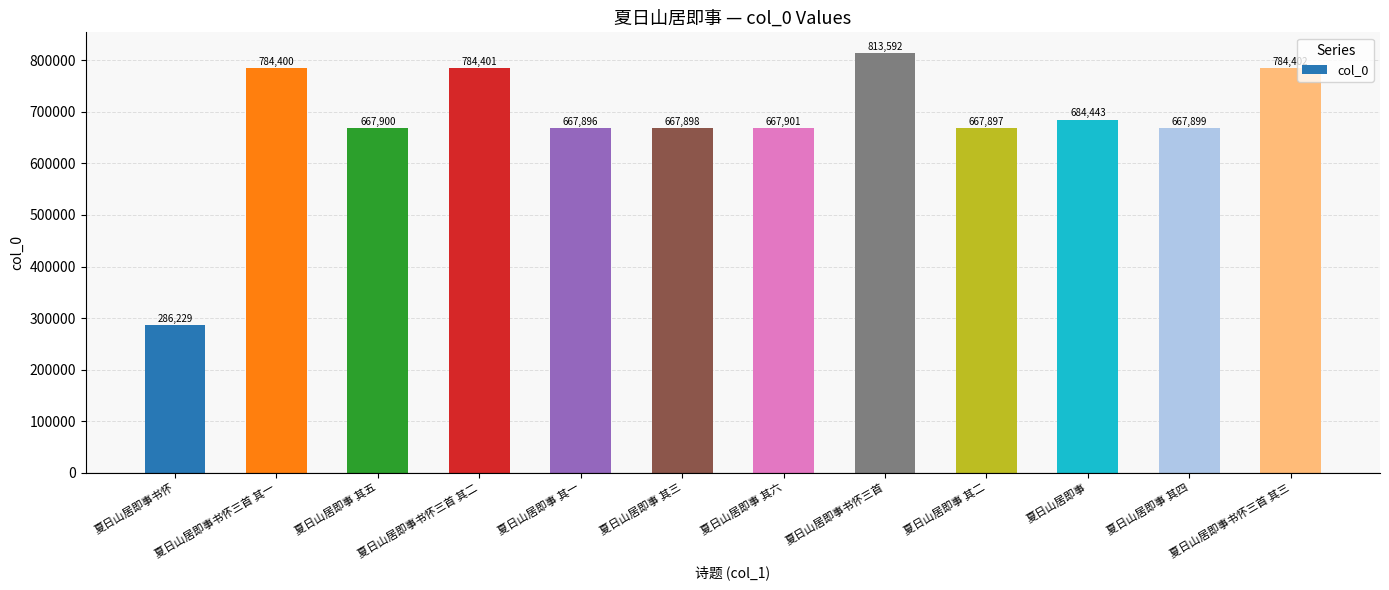

At which category does the chart reach its peak across all series?

夏日山居即事书怀三首